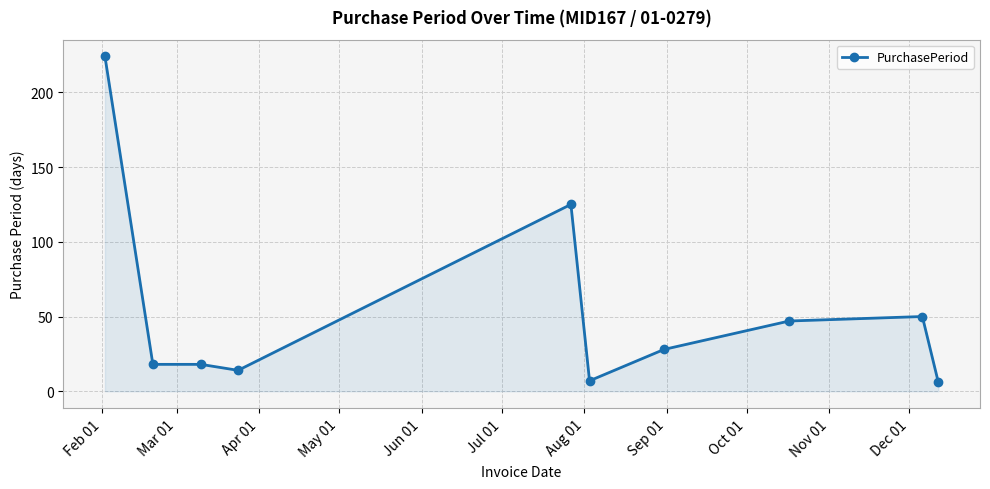

True or false: there are more than 1 points higher than both neighbors.

True